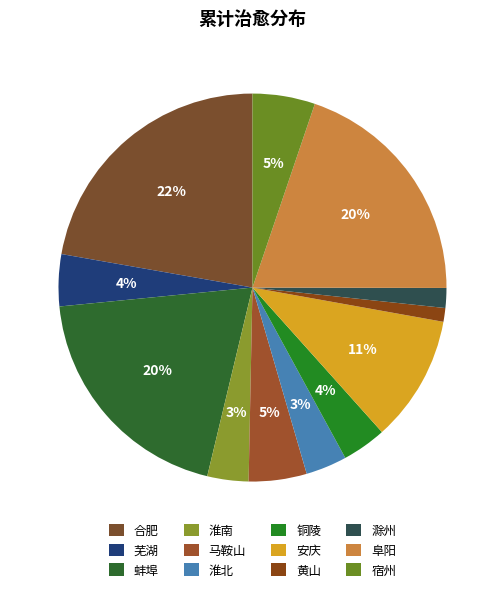

To the nearest percent, what portion does 马鞍山 represent?

5%